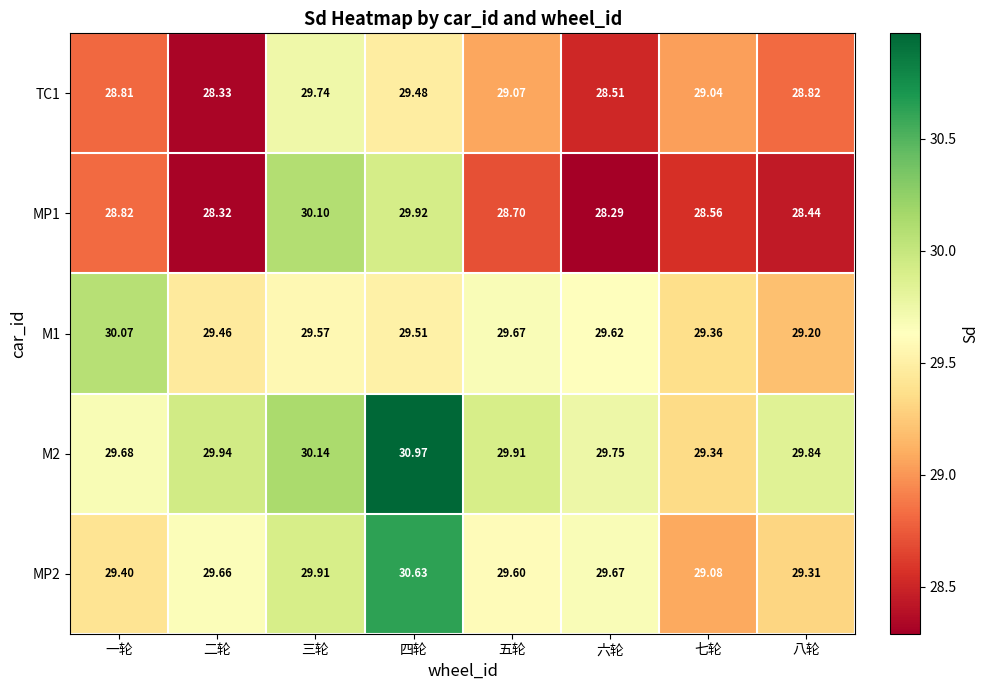

At how many categories does at least one series exceed 29?

8